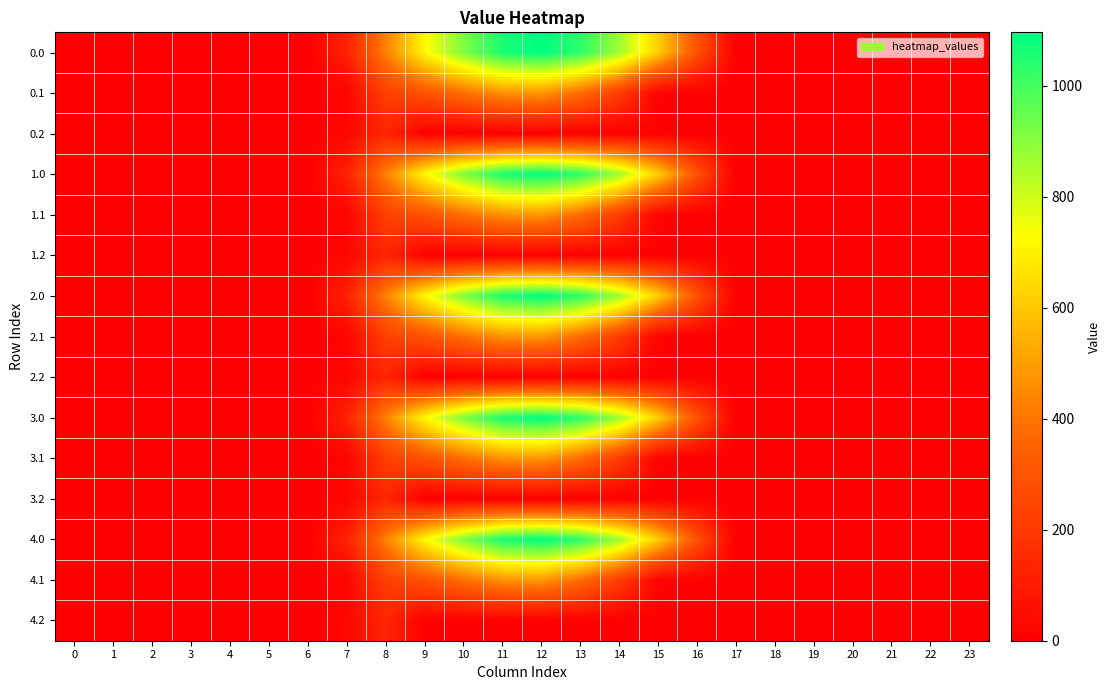

At which category is the sum across all series the highest?

12